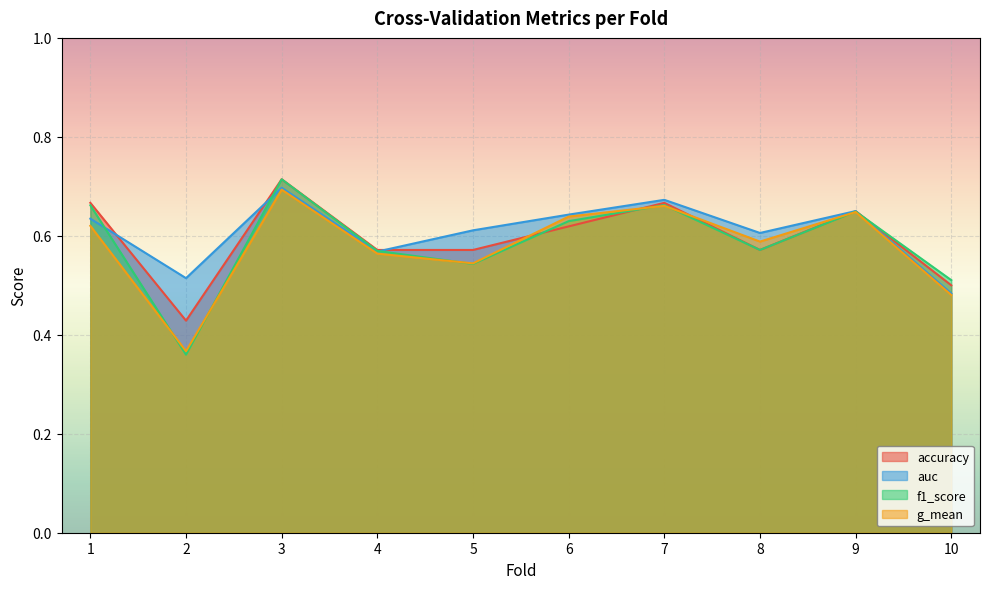

What is the difference between the maximum and second lowest values in the accuracy series?

0.2